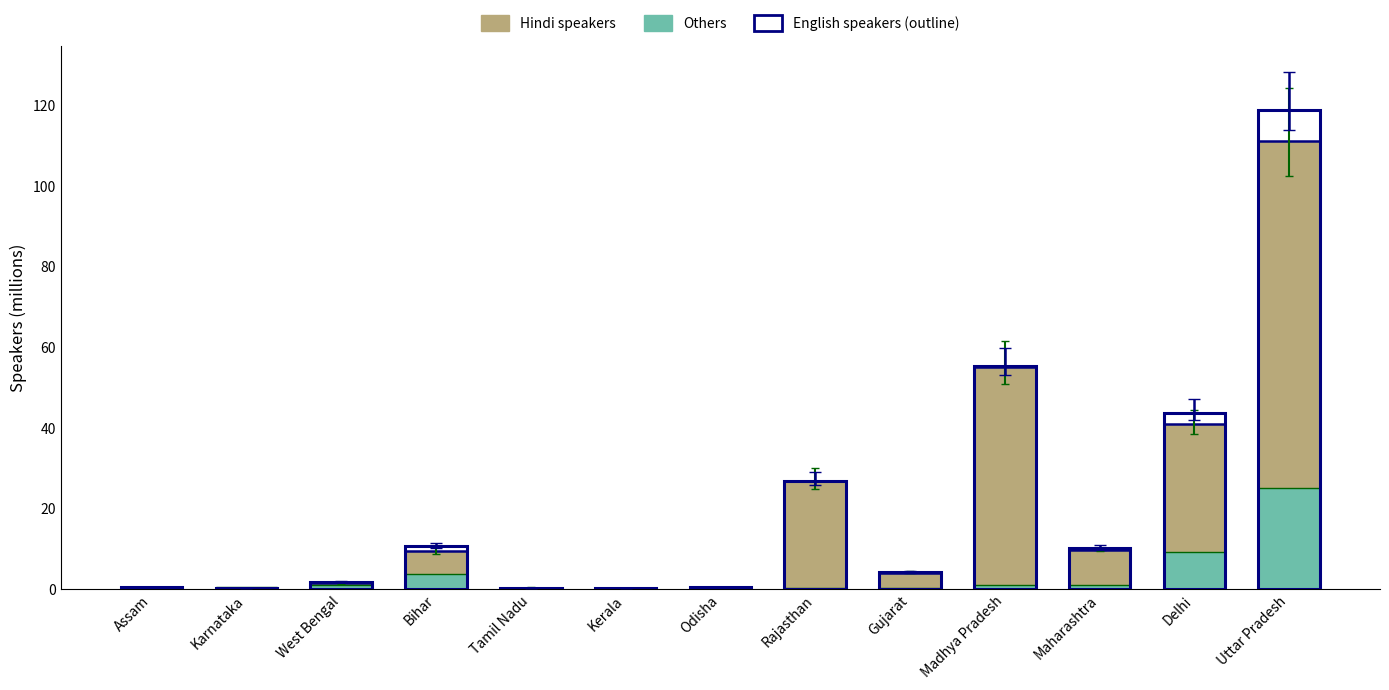

The Others series shows 0.2 at Rajasthan. True or false?

True